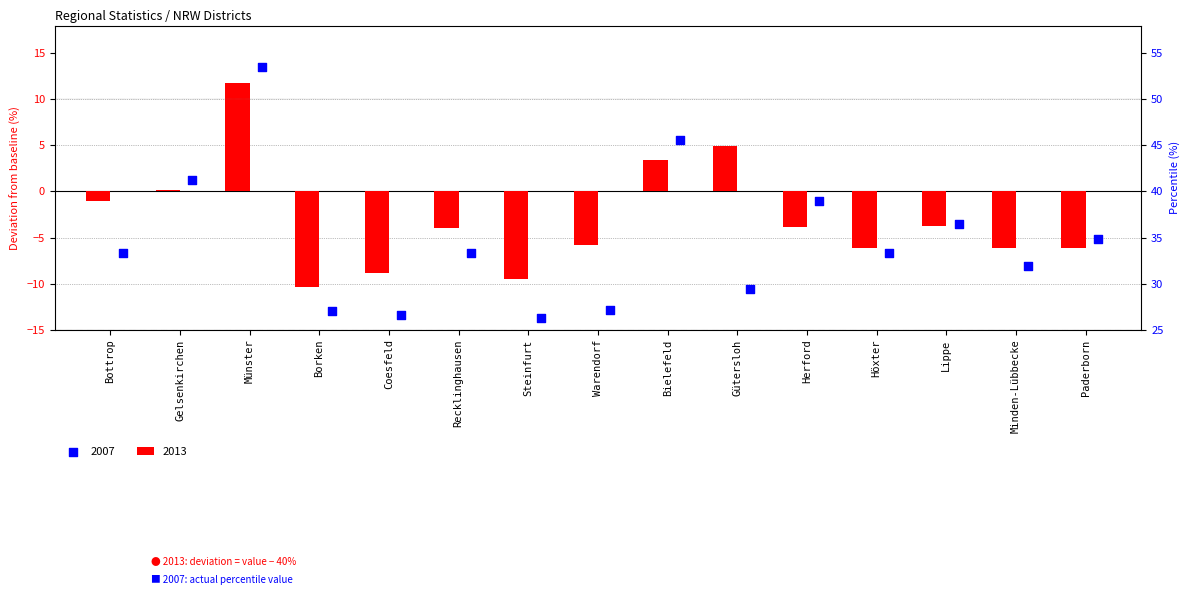

Which series reaches the maximum Y coordinate?

2007